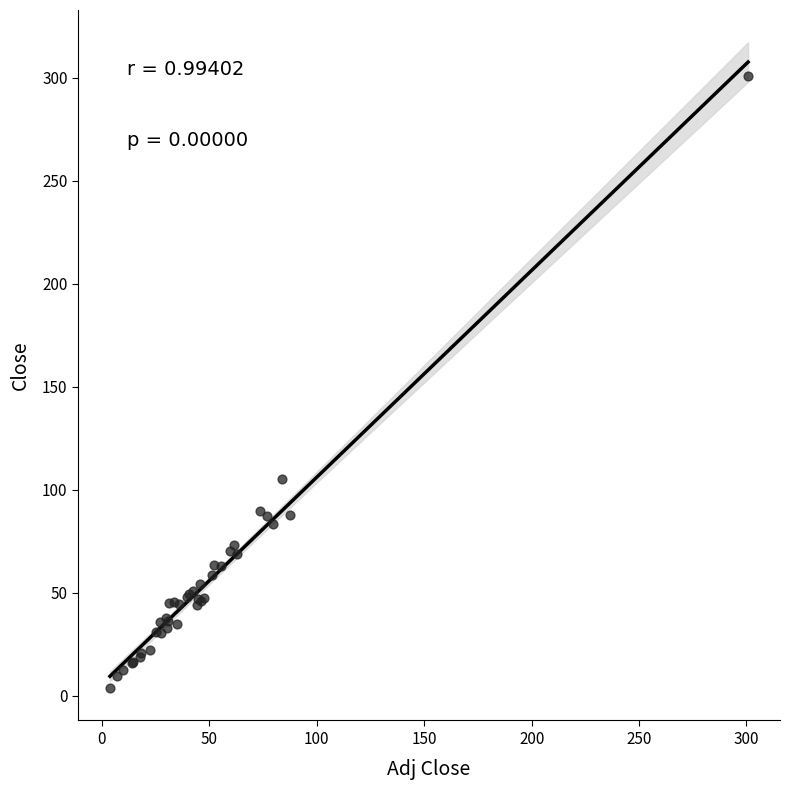

What Y value in the scatter plot is closest to 152?

105.2